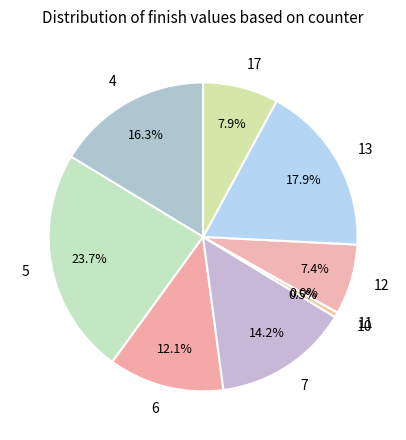

Which category has the smallest portion of the pie?

11